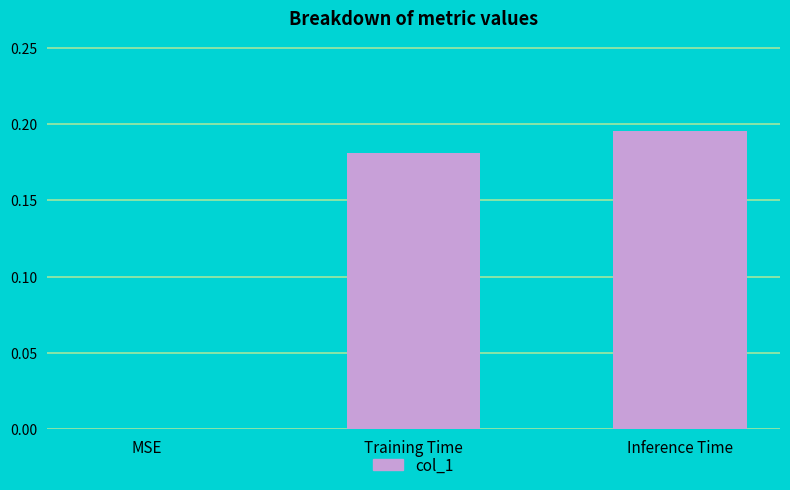

What is the average value?

0.1